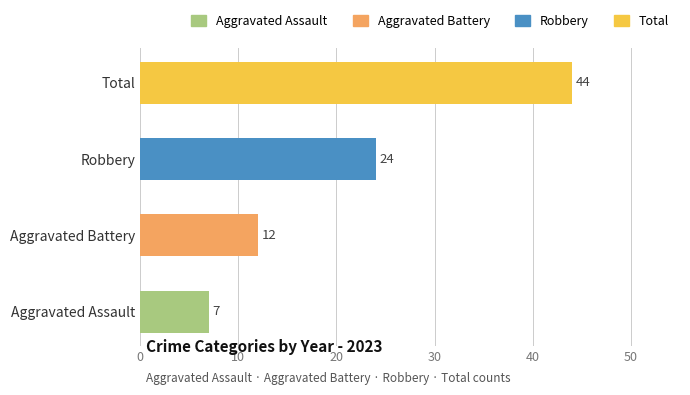

What is the maximum value shown in the chart?

44